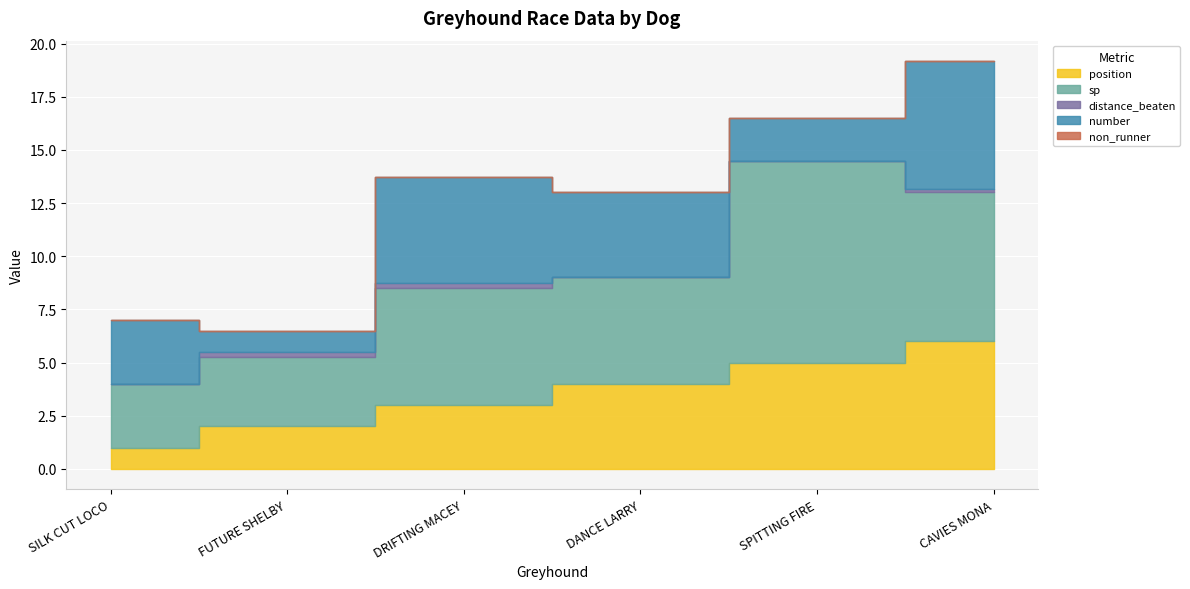

List the series in order of their peak value, lowest first.

non_runner, distance_beaten, position, number, sp